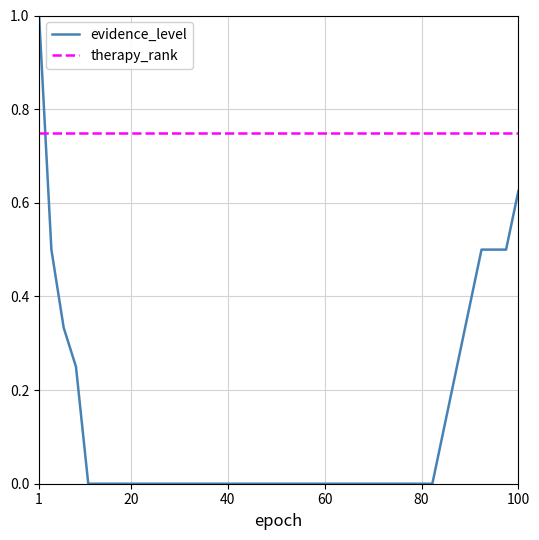

Which series ends up on top after the final intersection of evidence_level and therapy_rank?

therapy_rank